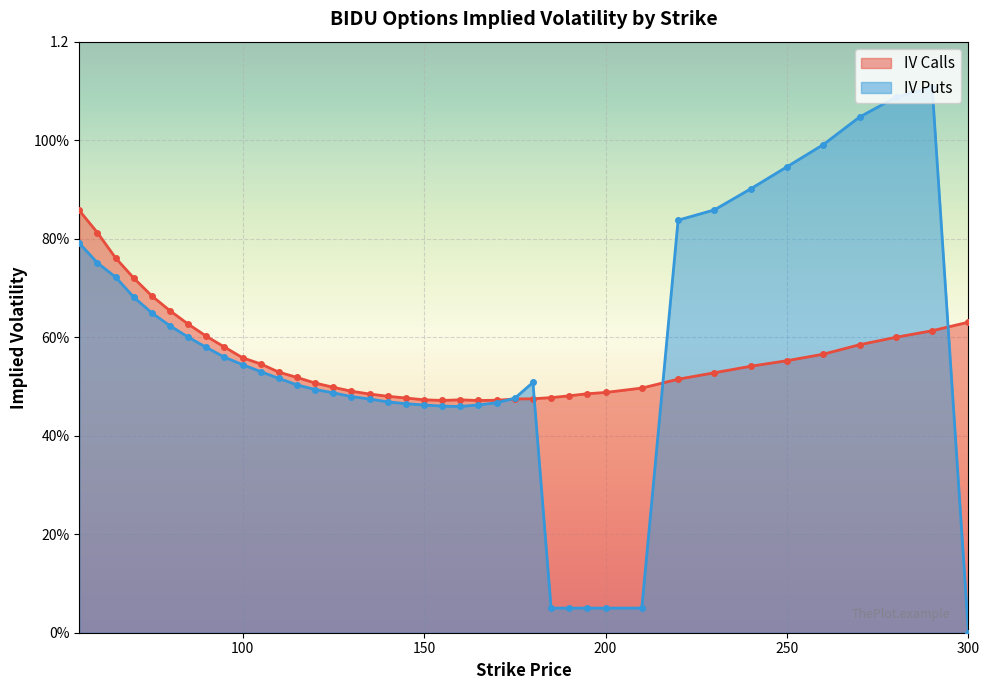

Which series has the largest range (max minus min)?

iv_puts